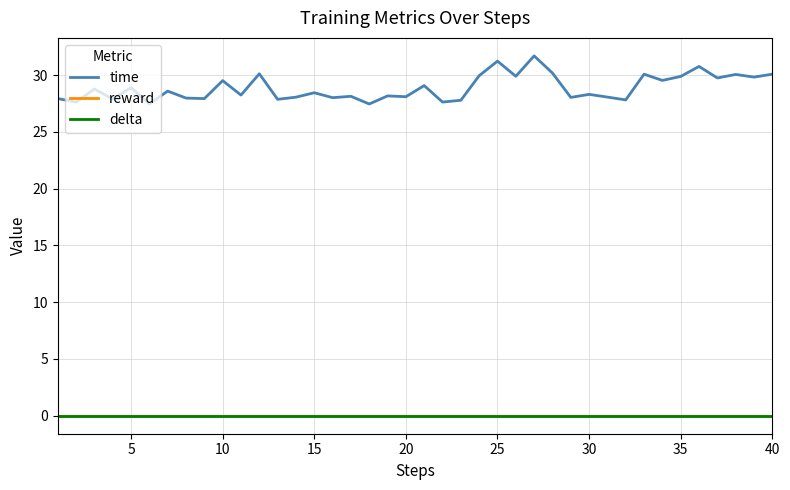

At how many categories does at least one series exceed 14?

40